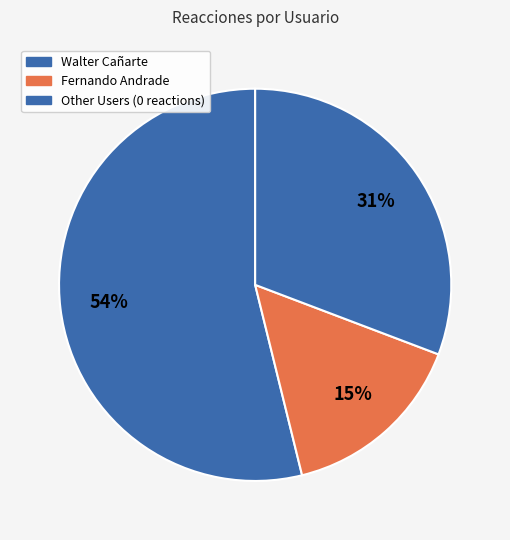

How many slices are in this pie chart?

3